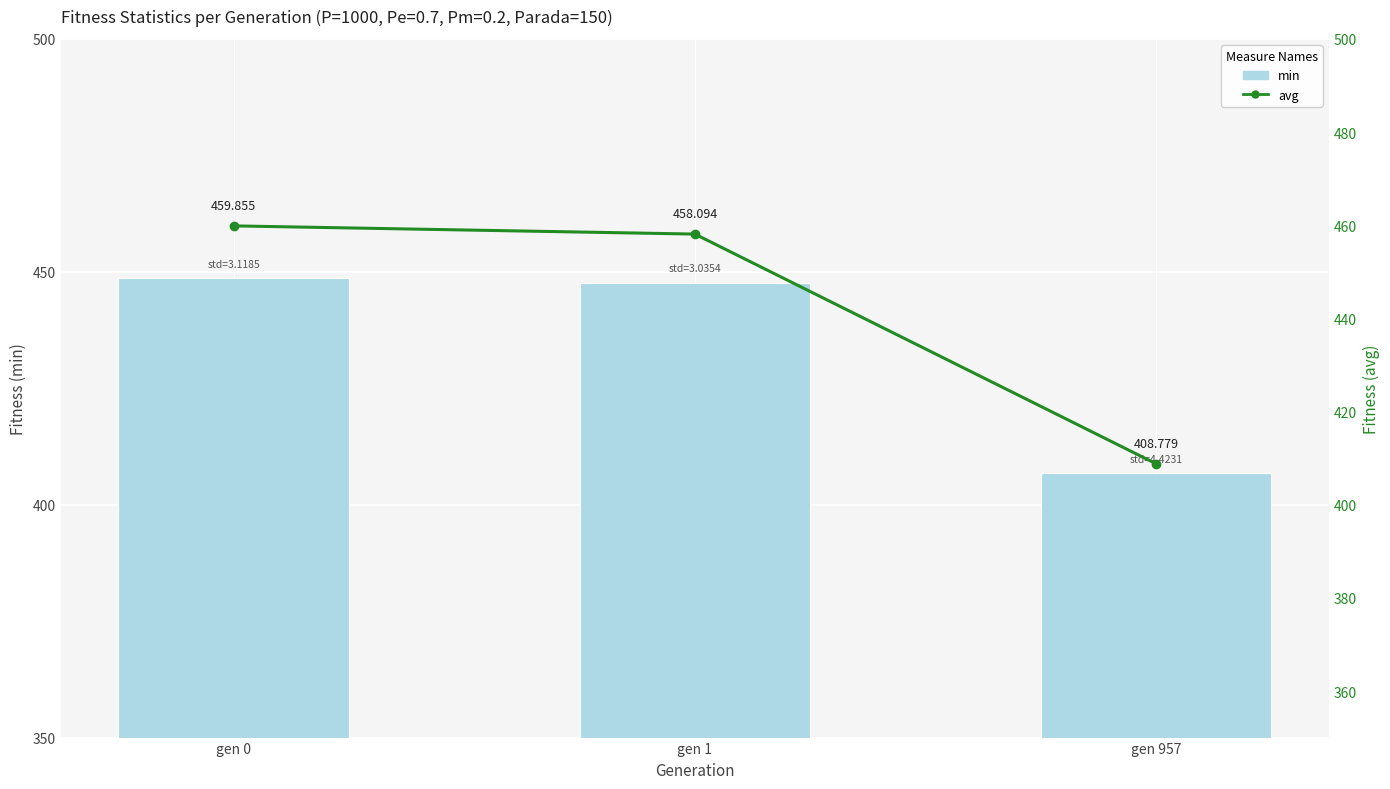

Rank the series at gen 957 from highest to lowest value.

avg, min